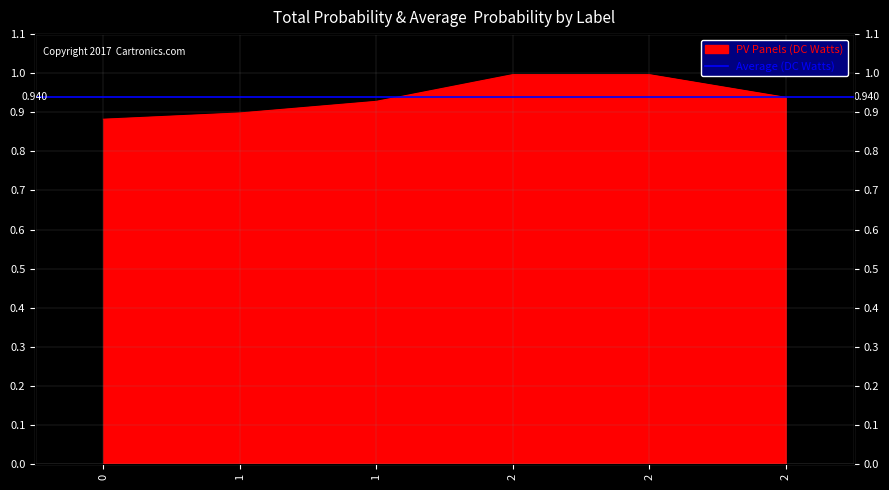

What is the smallest value displayed?

0.9